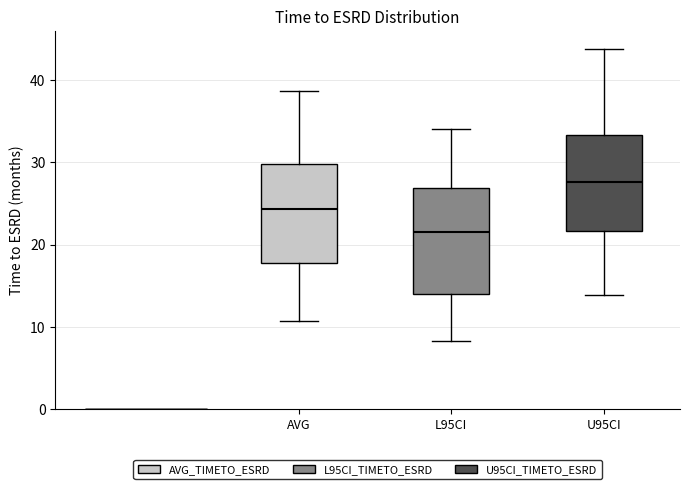

Reading left to right, read every box against the y-axis: the position of its median line, the range the box covers, and the ends of its whiskers. The values are not printed on the chart, so give them approximately, as read against the axis.

AVG: median 24, box 18 to 30, whiskers 11 to 39
L95CI: median 22, box 14 to 27, whiskers 8 to 34
U95CI: median 28, box 22 to 33, whiskers 14 to 44